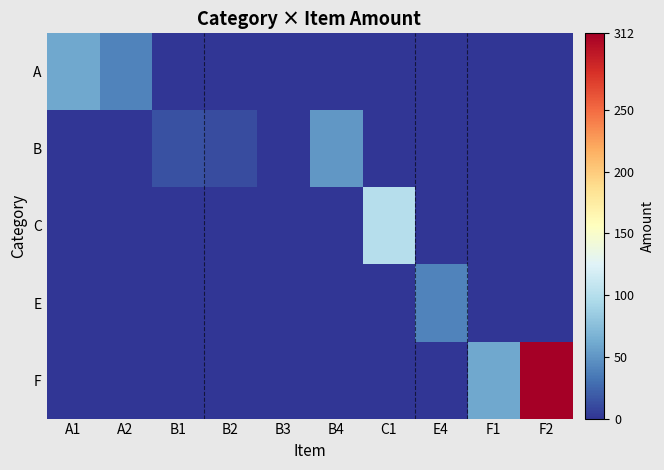

At how many categories does at least one series exceed 291?

1